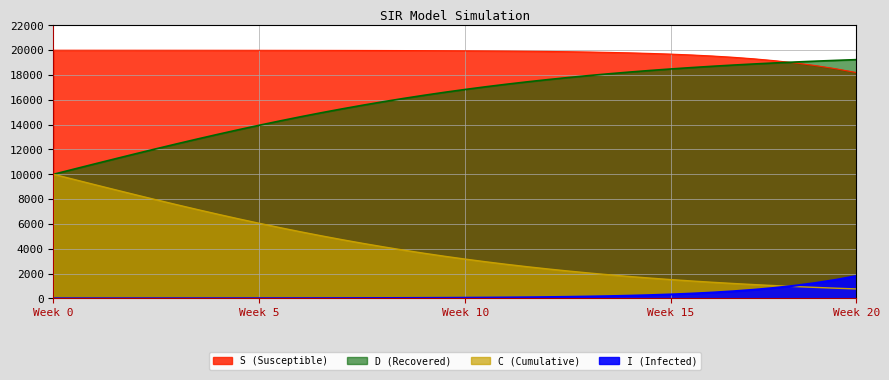

What is the difference between the highest and lowest values at 11.036789297658864?

19855.1